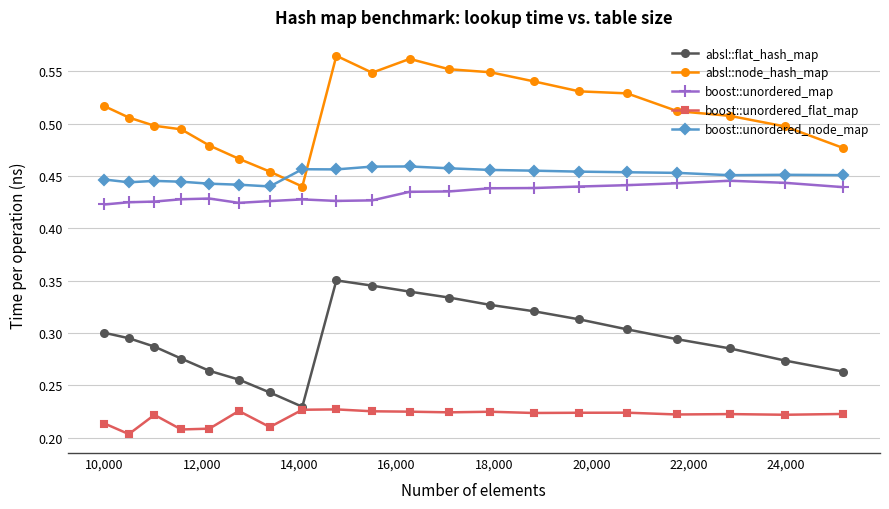

Which series has the largest total across all categories?

absl::node_hash_map